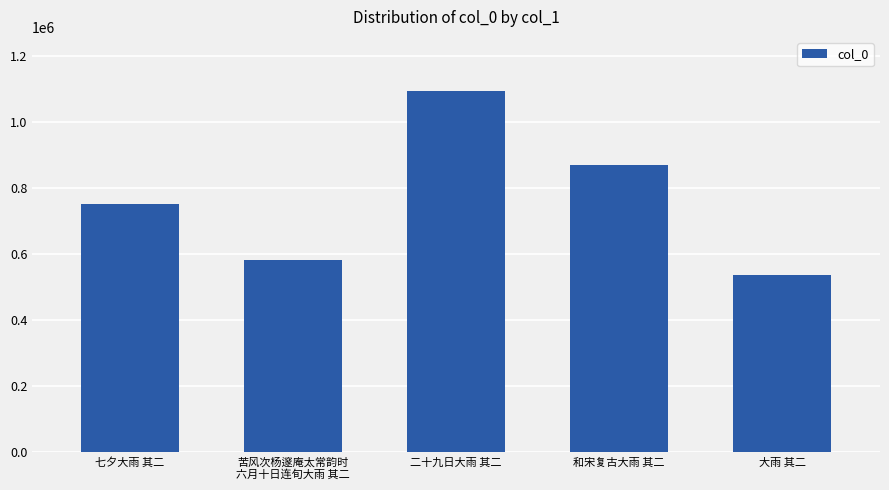

Does the chart contain stacked bars?

No